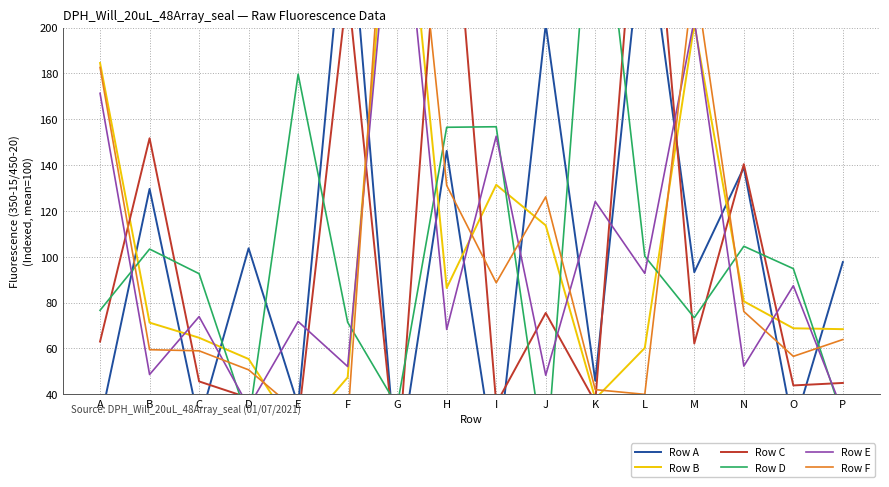

True or false: Row B has a value of 458.5 at G.

False